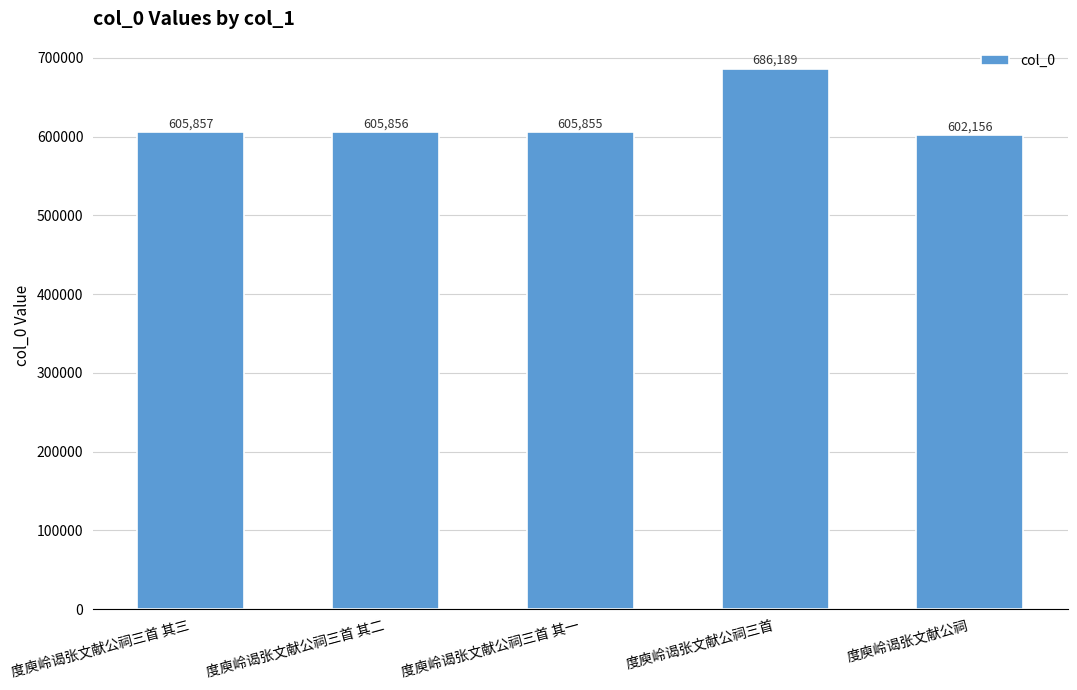

Reading right to left, what are all the values shown in this chart?

度庾岭谒张文献公祠=602156	度庾岭谒张文献公祠三首=686189	度庾岭谒张文献公祠三首 其一=605855	度庾岭谒张文献公祠三首 其二=605856	度庾岭谒张文献公祠三首 其三=605857